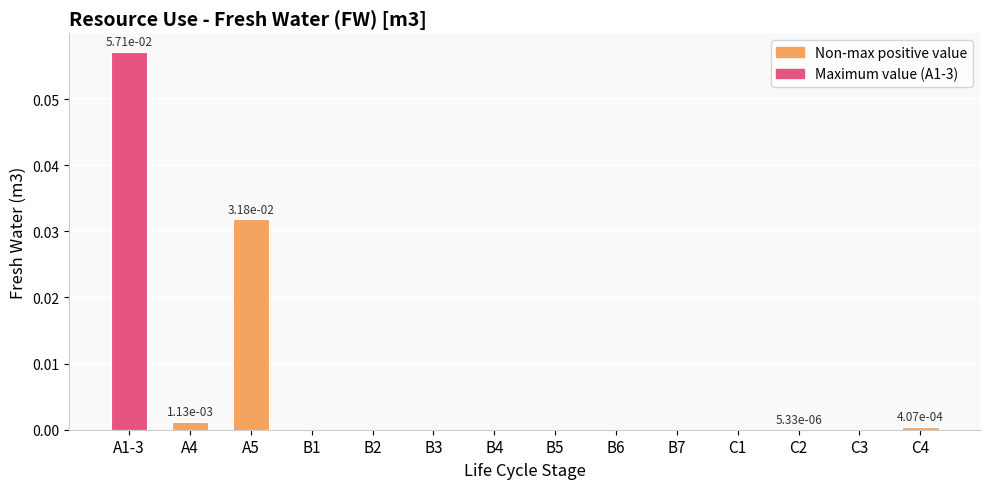

How many data points does each series have?

14